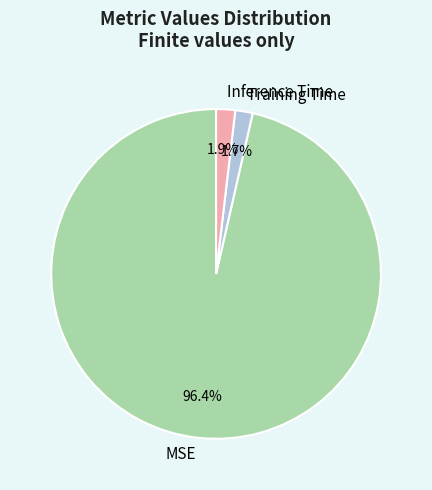

Is it true that MSE is 96% of the pie?

True